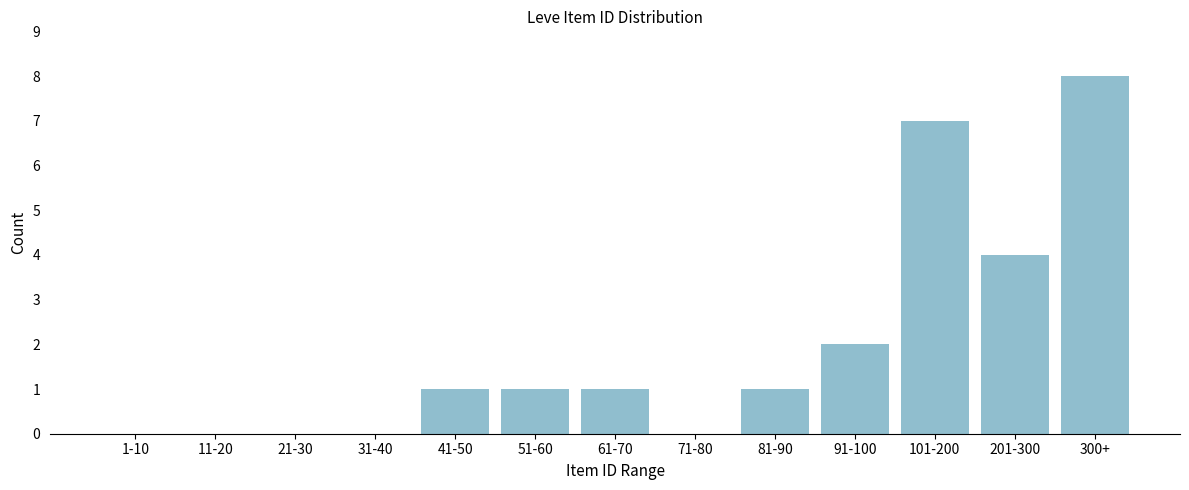

Reading left to right, transcribe all the data shown in this chart.

1-10=0	11-20=0	21-30=0	31-40=0	41-50=1	51-60=1	61-70=1	71-80=0	81-90=1	91-100=2	101-200=7	201-300=4	300+=8